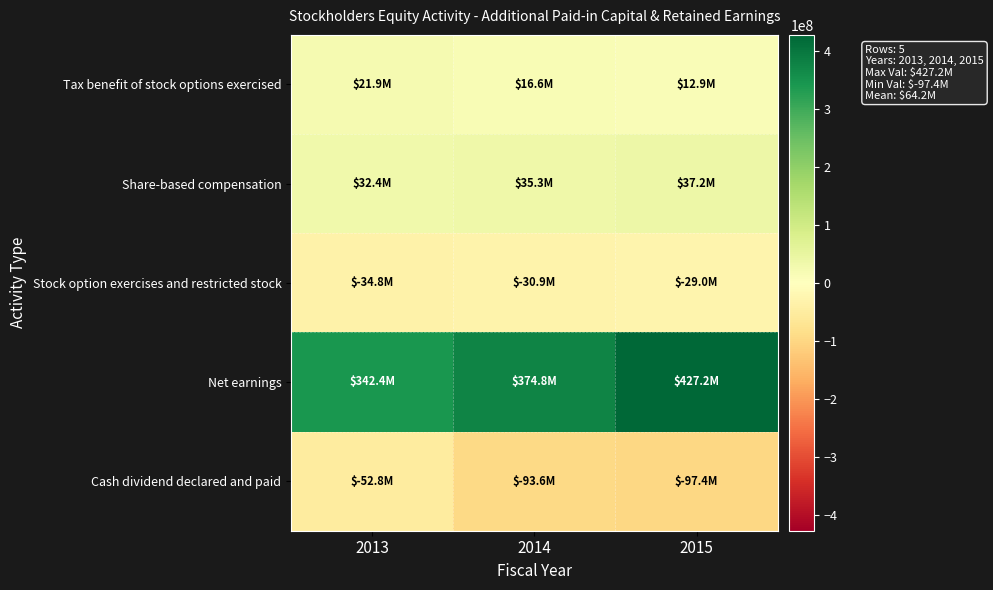

Which category has the lowest value across all series?

2015